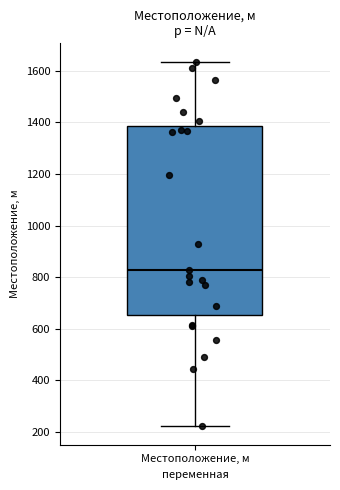

Read this box plot against the y-axis: the position of the median line, the range covered by the box, and the ends of both whiskers. The values are not printed on the chart, so give them approximately, as read against the axis.

median 820, box 660 to 1380, whiskers 220 to 1640